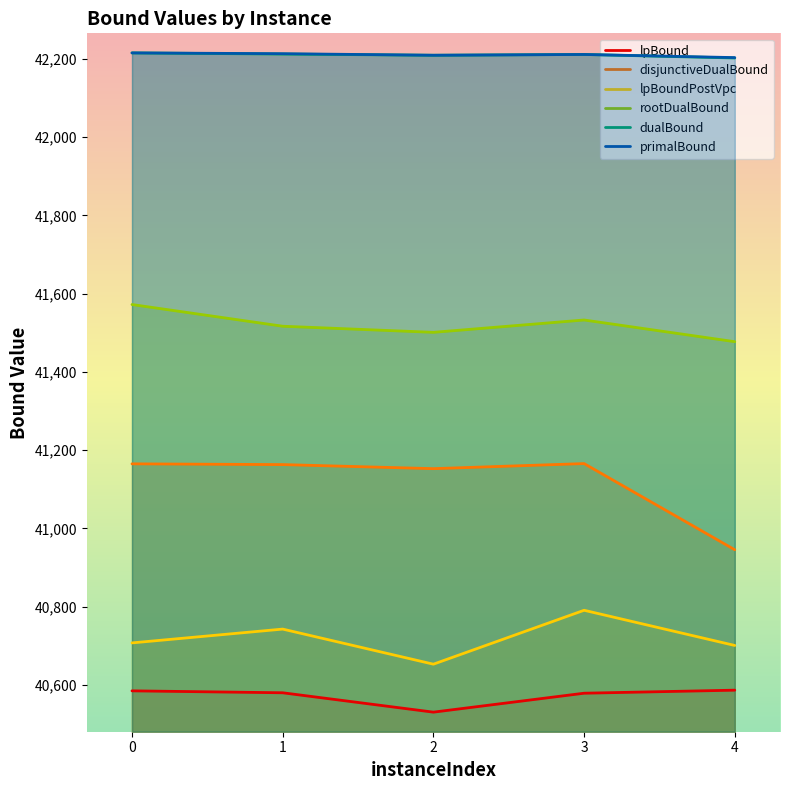

Reading right to left, list all the values displayed in this chart.

lpBound: 4=40586.7	3=40578.9	2=40530.5	1=40580.0	0=40585.0
disjunctiveDualBound: 4=40945.5	3=41165.7	2=41152.7	1=41163.1	0=41165.0
lpBoundPostVpc: 4=40700.9	3=40790.9	2=40653.1	1=40742.8	0=40707.5
rootDualBound: 4=41477.1	3=41532.6	2=41501.0	1=41516.6	0=41572.0
dualBound: 4=42202.0	3=42211.0	2=42209.0	1=42212.0	0=42215.0
primalBound: 4=42203.0	3=42211.0	2=42209.0	1=42213.0	0=42215.0